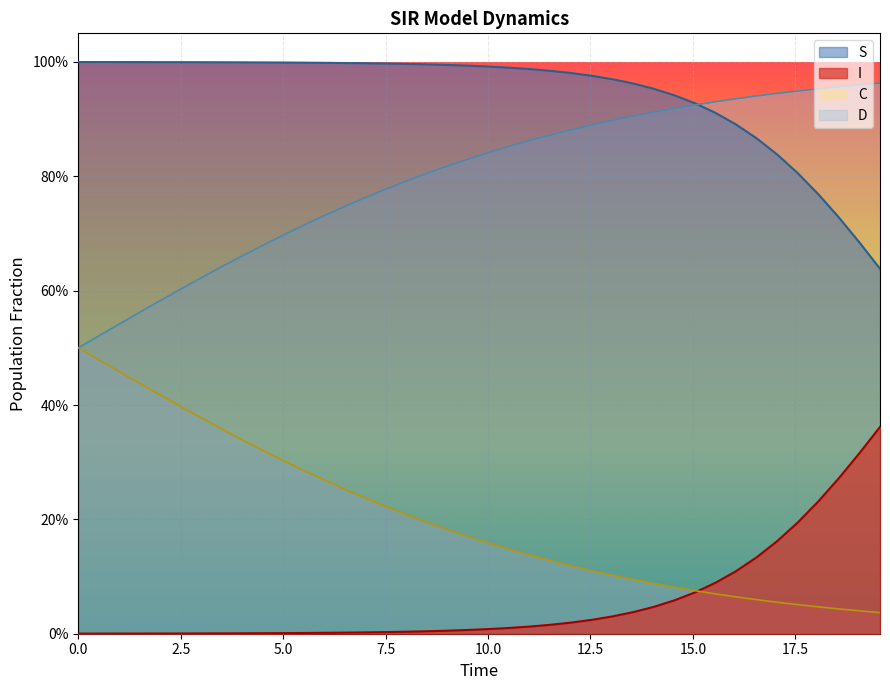

True or false: S has more than 2 points higher than both neighbors.

False